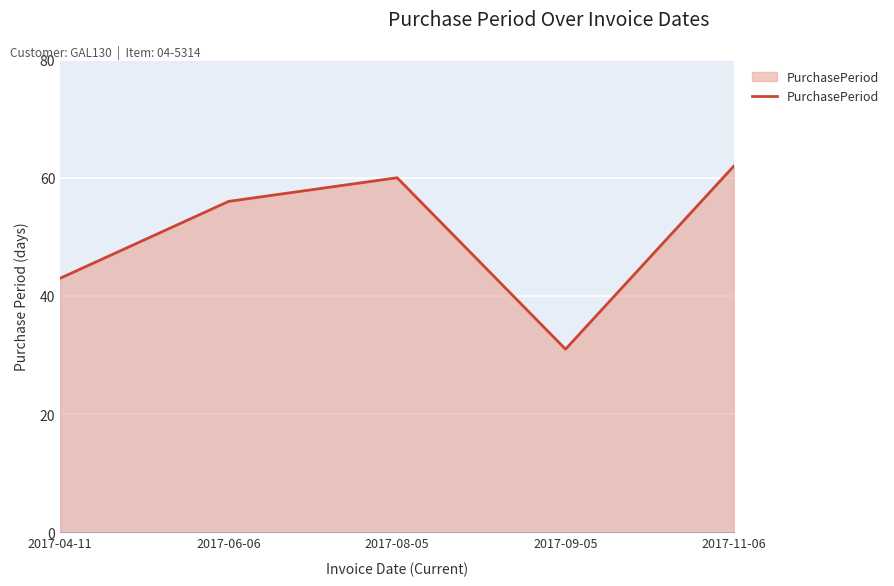

How many distinct data groups are displayed?

1